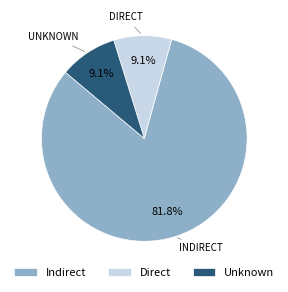

Count the number of slices in the pie.

3